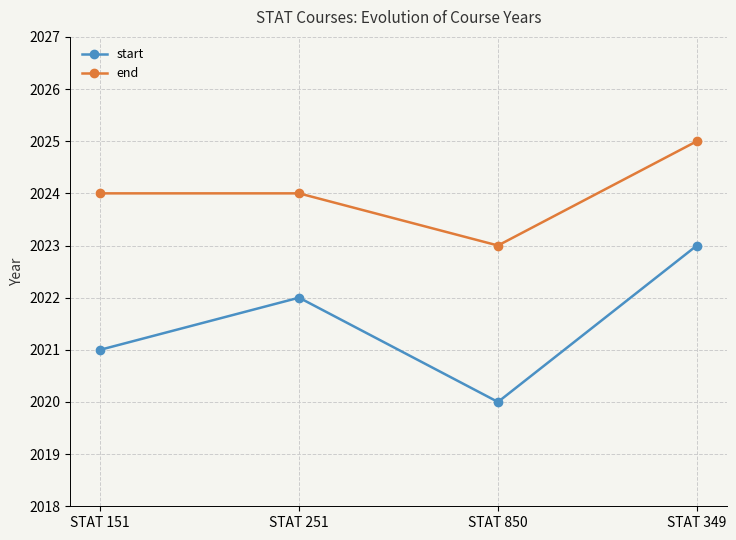

What position from the left is STAT 850?

3